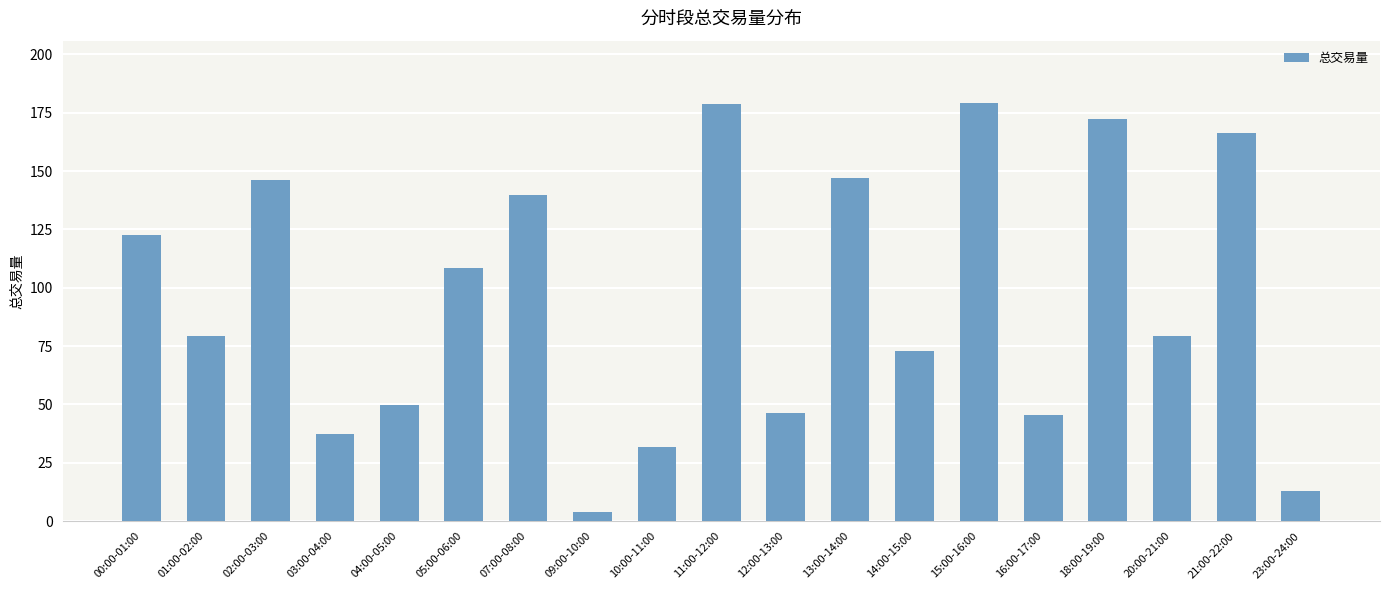

What is the maximum value shown in the chart?

179.0